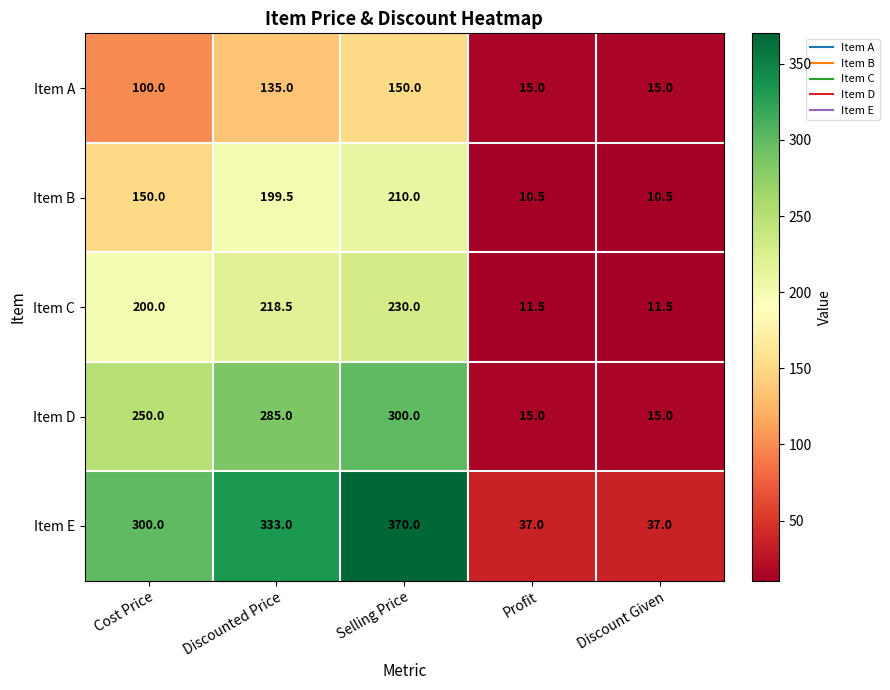

How many categories are shown in the chart?

5